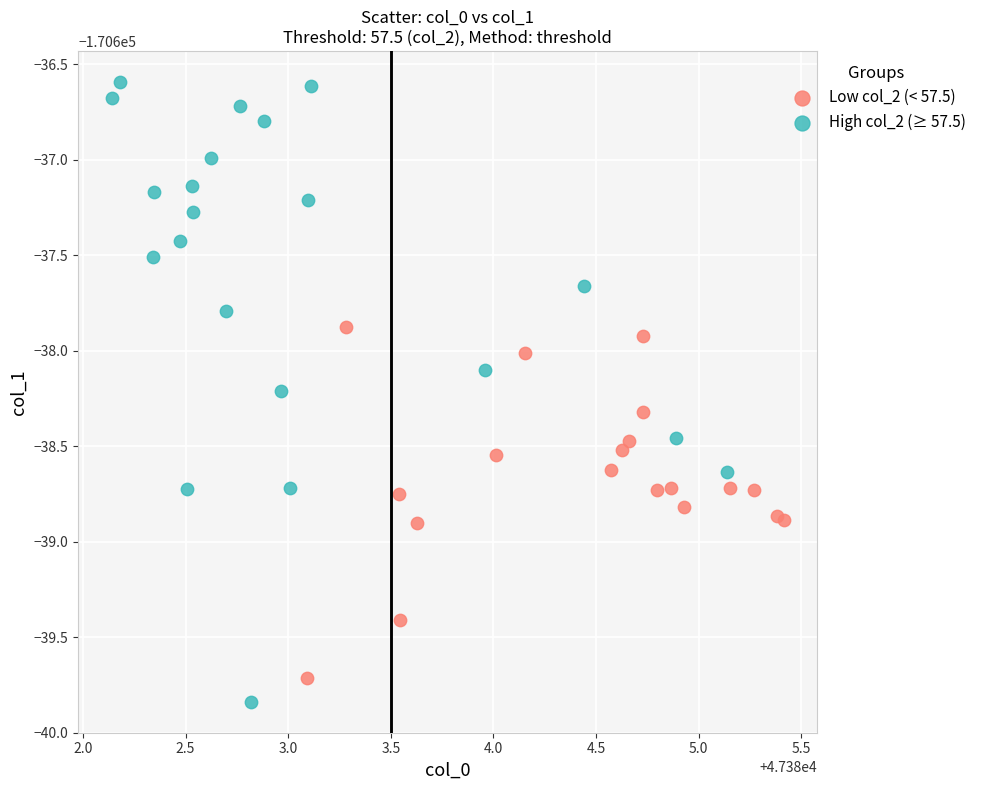

What are all the series names shown in the legend?

Low col_2 (< 57.5), High col_2 (≥ 57.5)